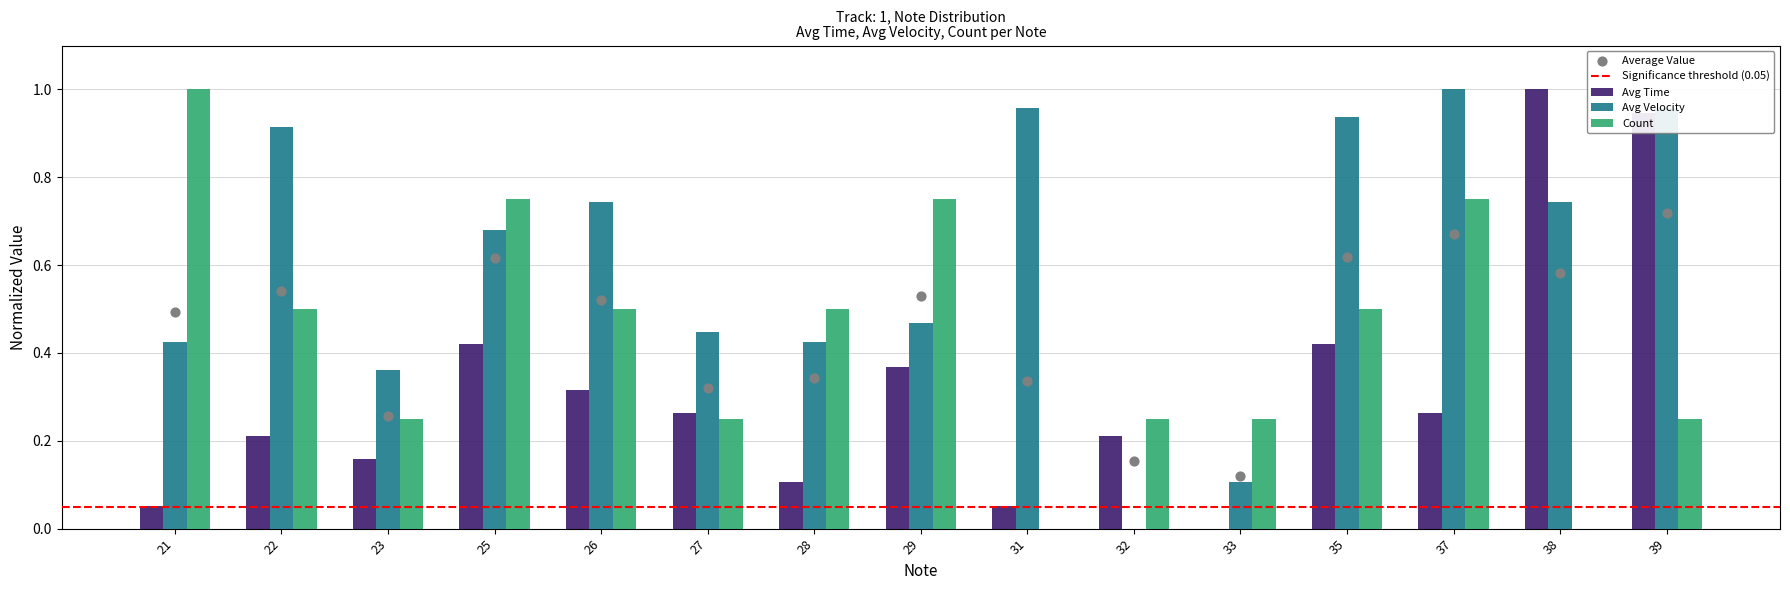

Which series contains the highest Y value?

Avg Time